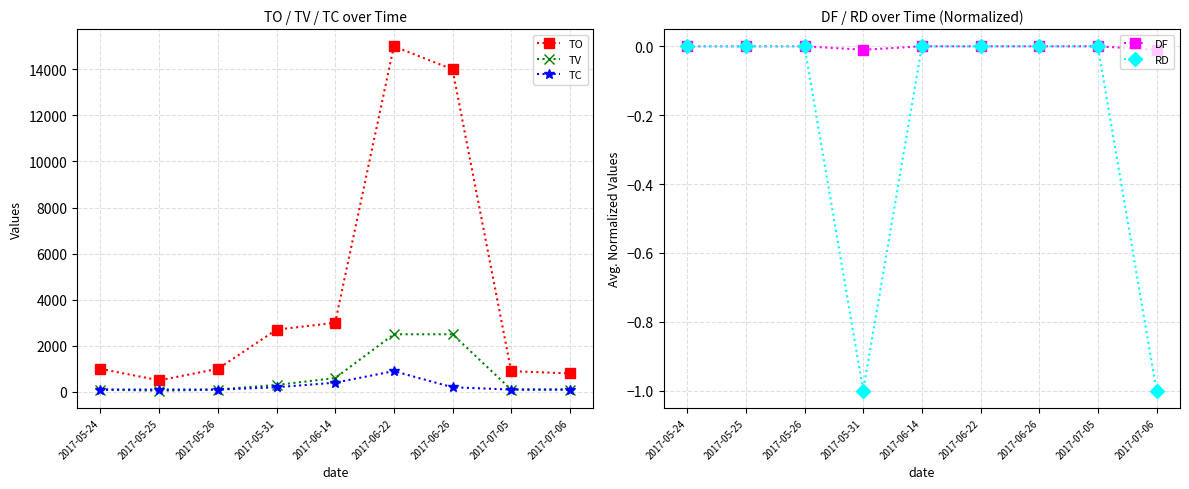

Does the chart display data point markers on the line(s)?

Yes